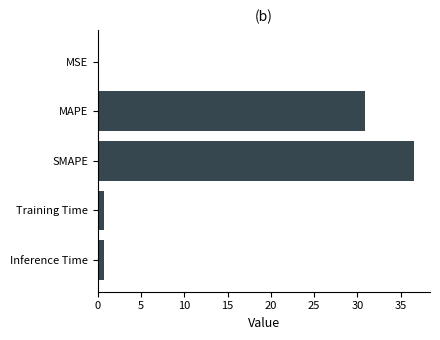

What is the sum of all values?

69.0